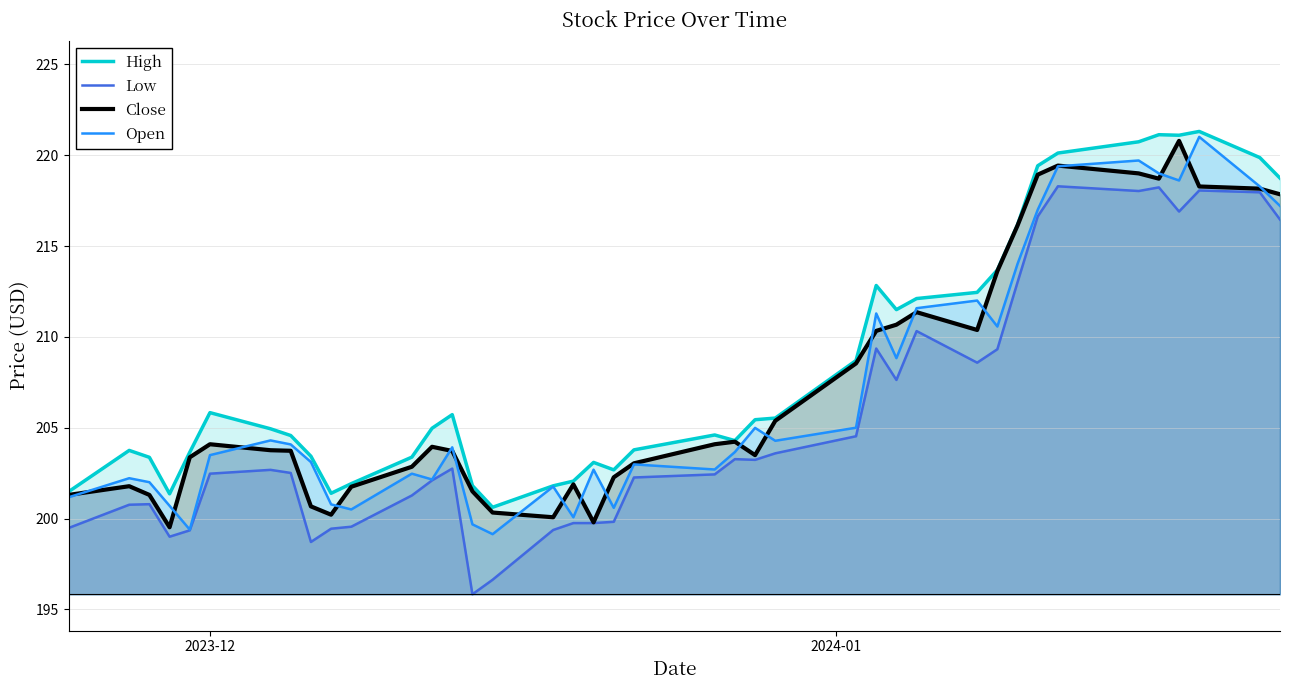

What are all the series names shown in the legend?

High, Low, Close, Open